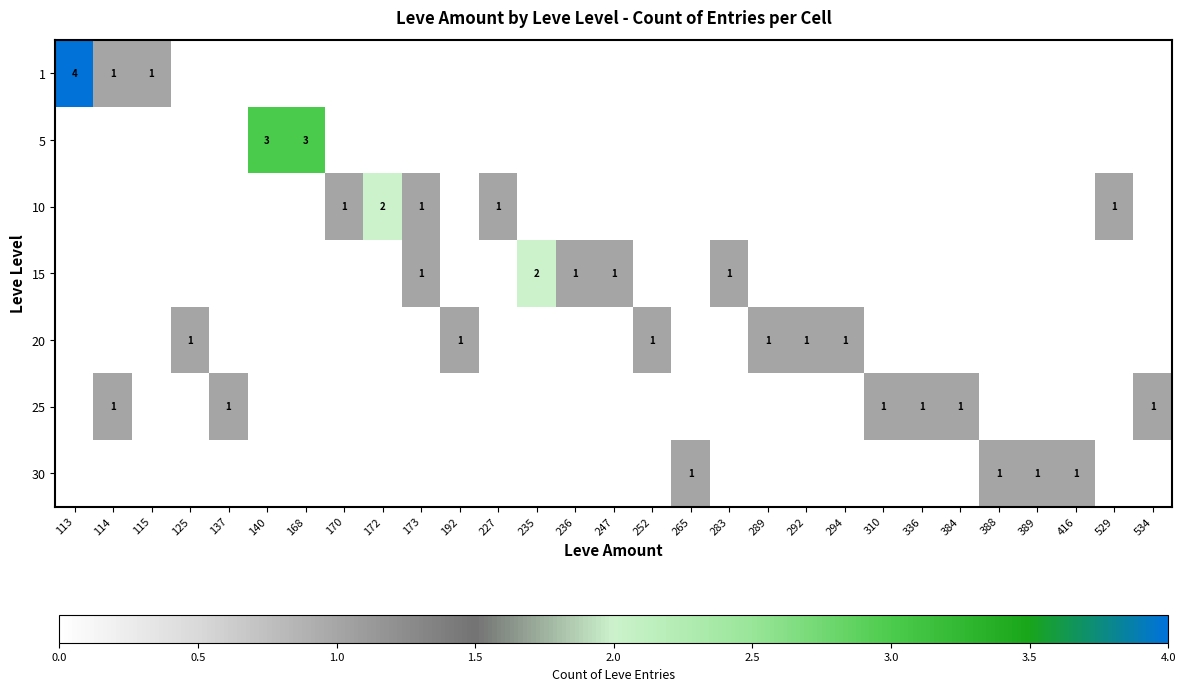

The value of 25 at 336 is 1. True or false?

True